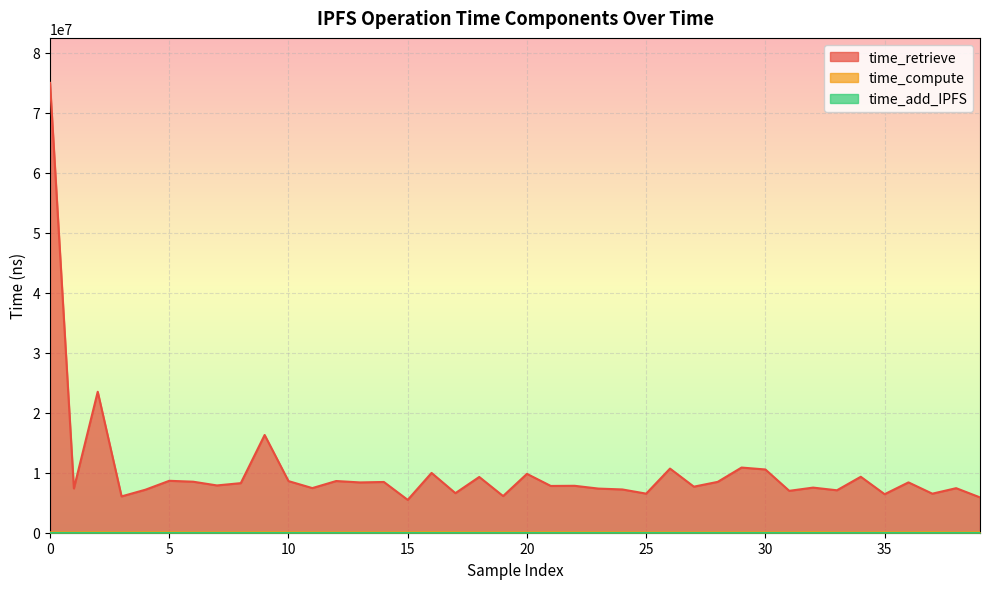

What is the maximum value shown in the chart?

74962123